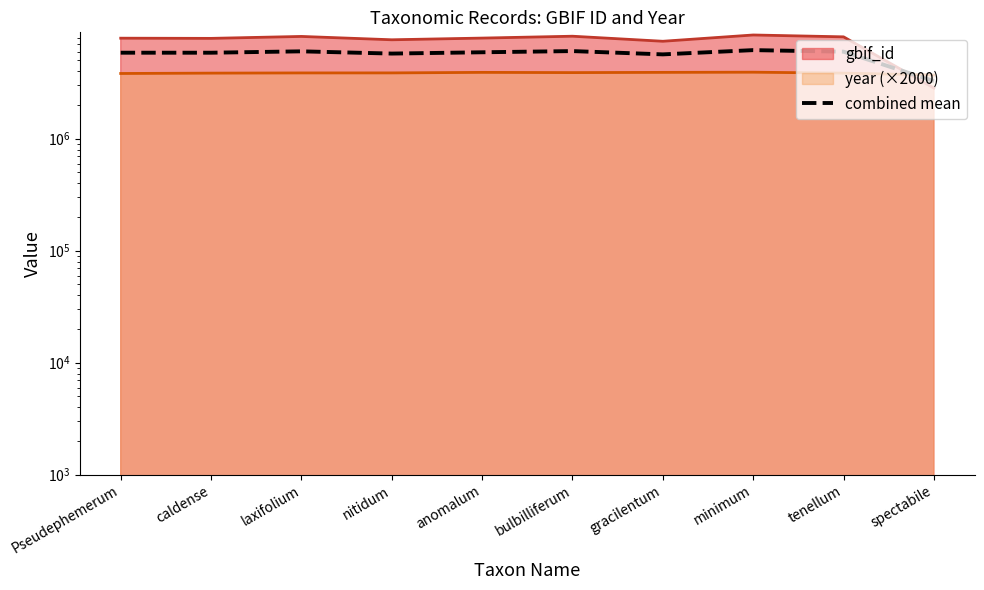

At which label is the value closest to 4721314?

gracilentum